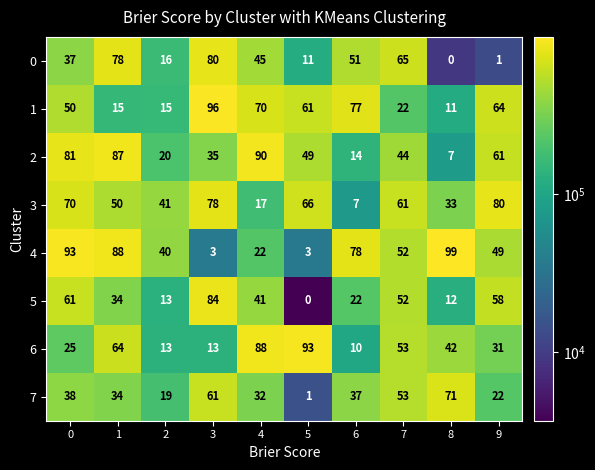

Which series has the largest total across all categories?

4